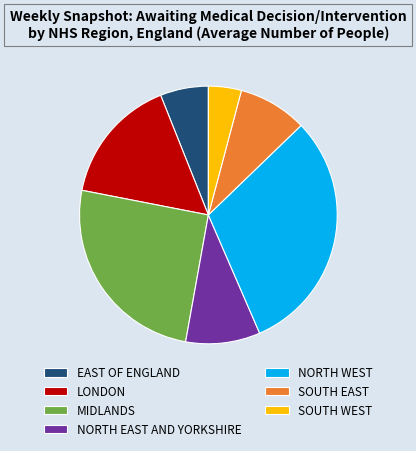

Does any single category account for the majority?

No